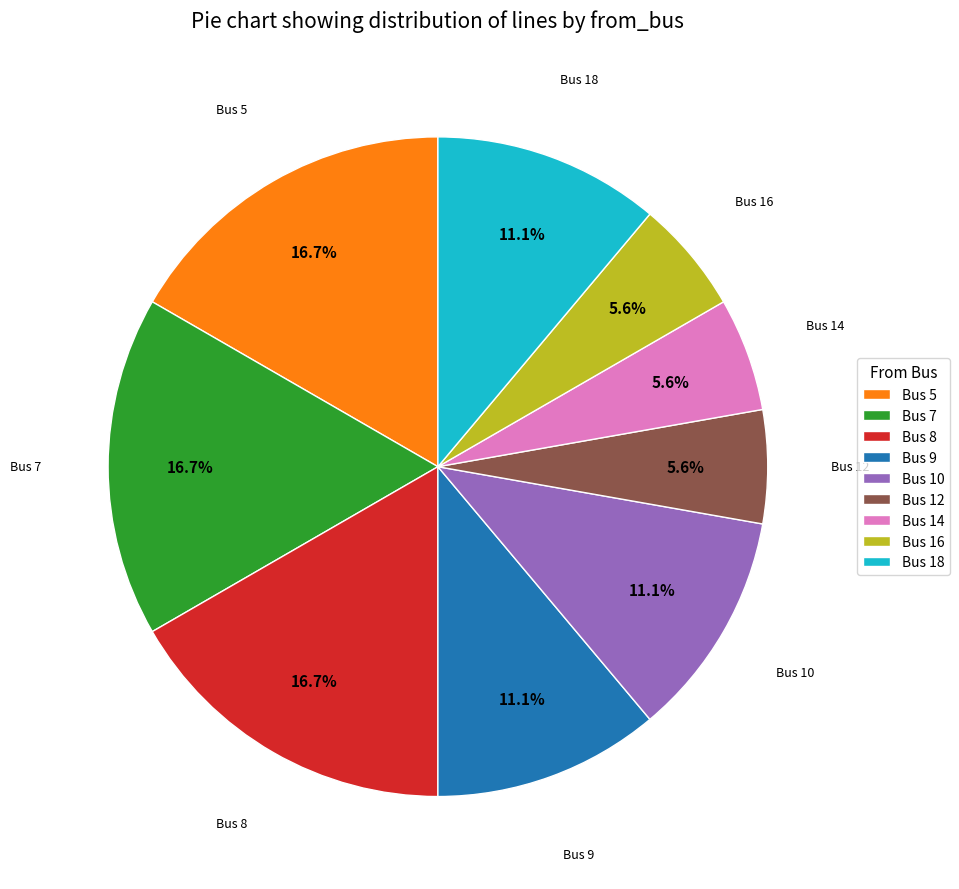

How many segments does this pie chart have?

9